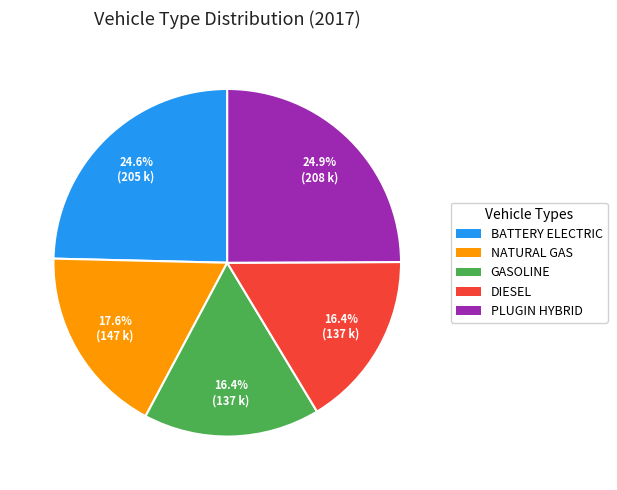

What is the ratio of the value at NATURAL GAS to the value at GASOLINE?

1.1